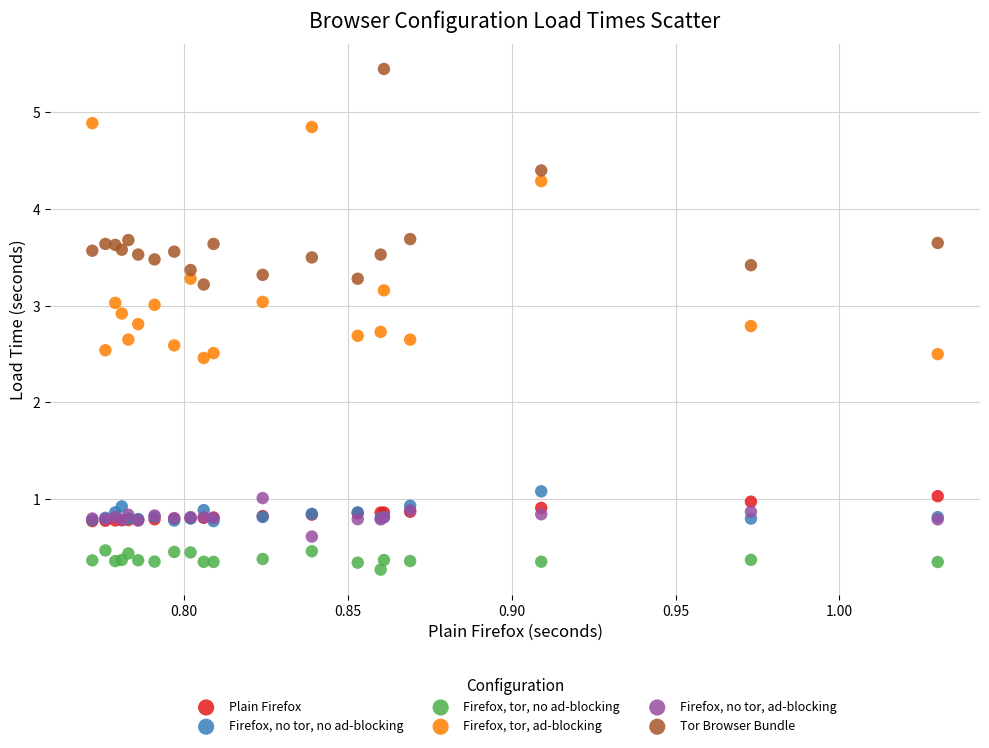

In the Firefox, no tor, ad-blocking series, what Y value is closest to 0?

0.6